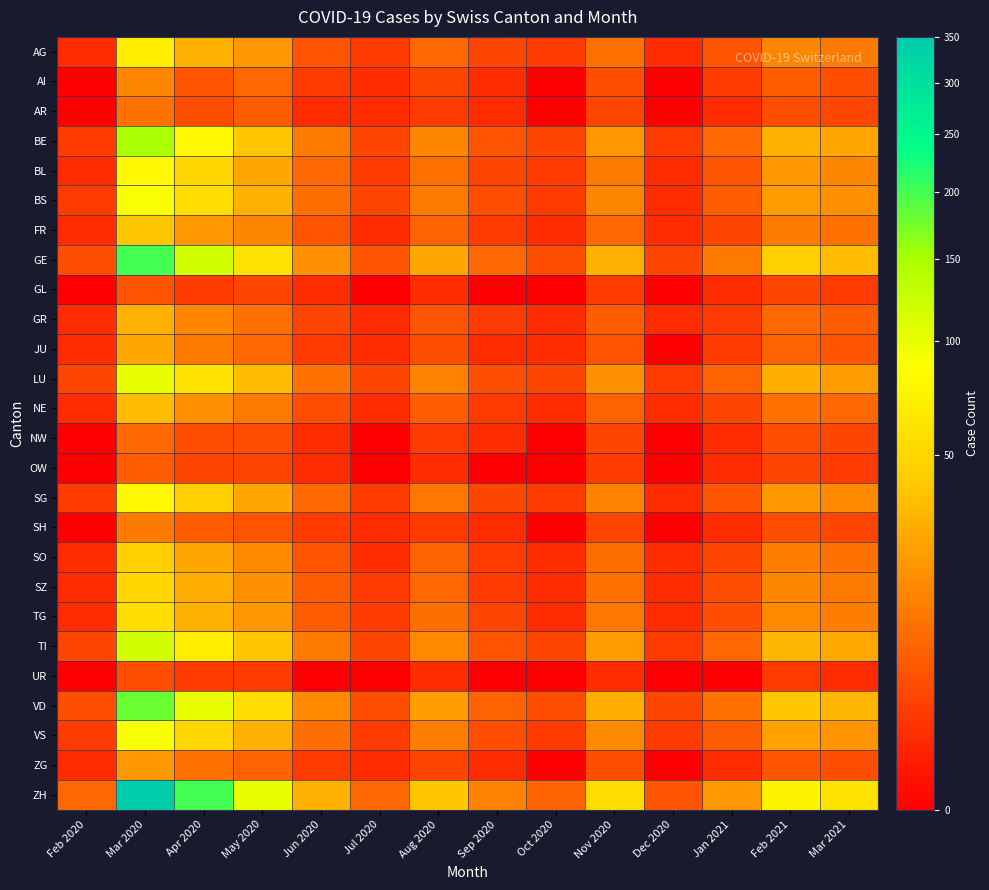

Which series has the largest range (max minus min)?

ZH